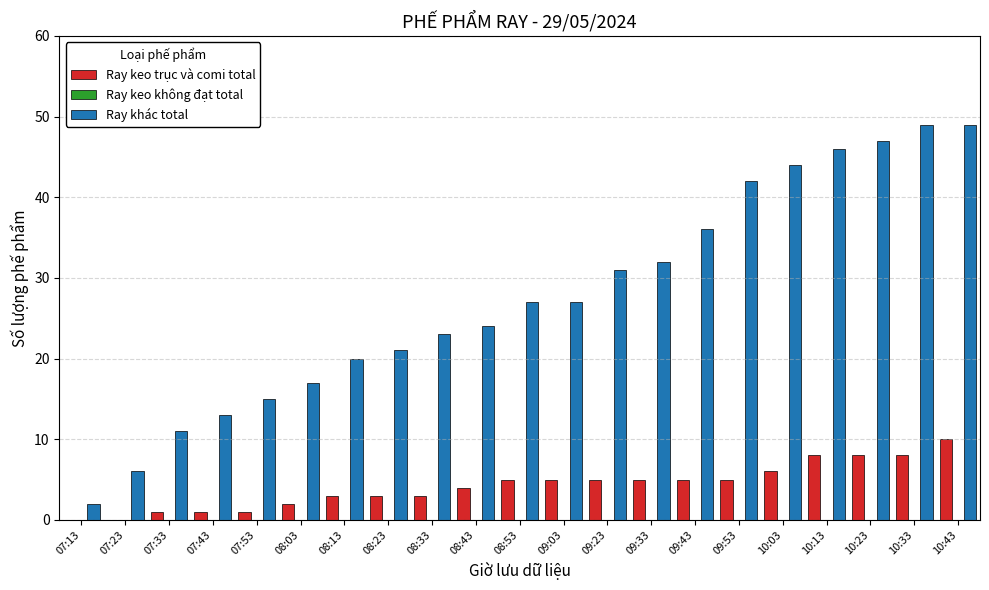

True or false: Ray khác total has a value of 78 at 10:33.

False